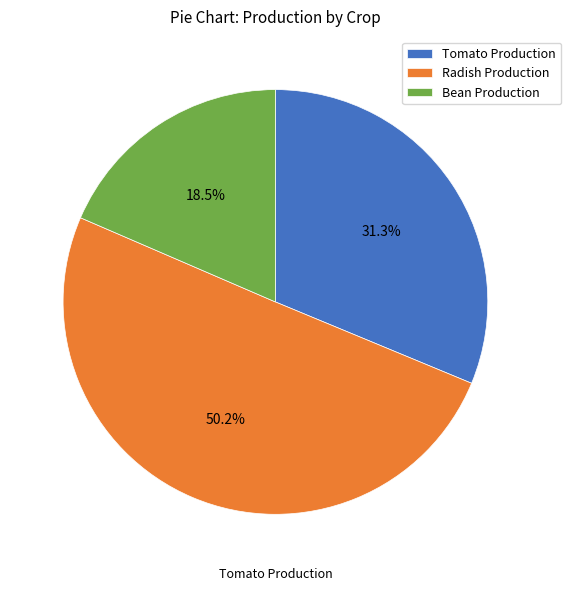

Count the number of slices in the pie.

3